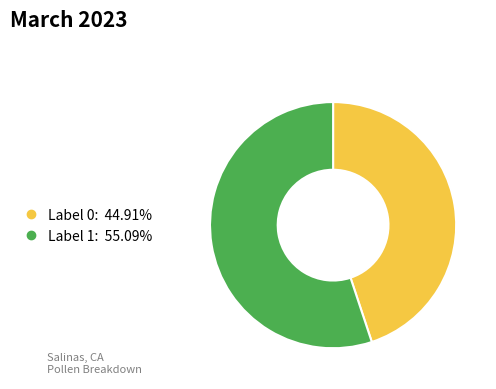

Does any single category account for the majority?

Yes